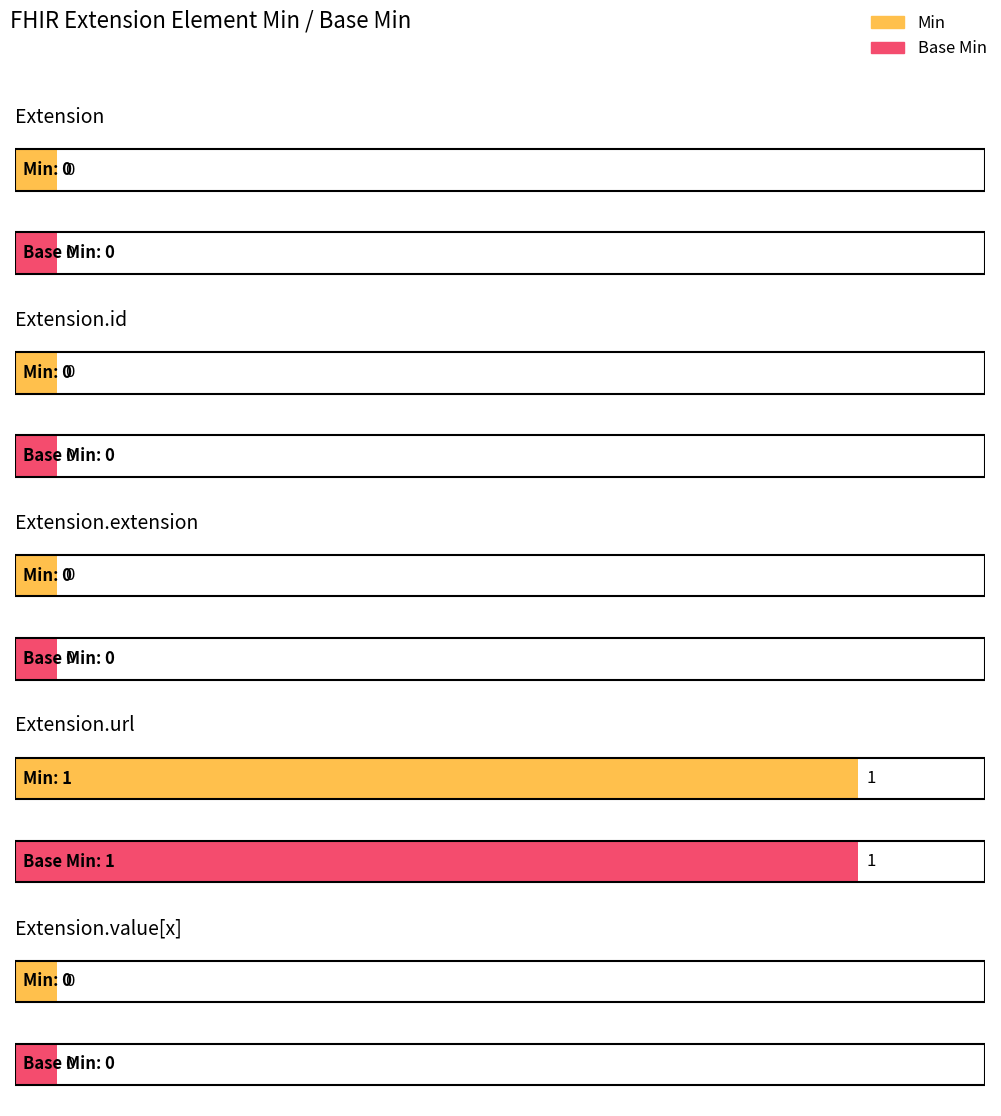

How many groups of bars are there?

5